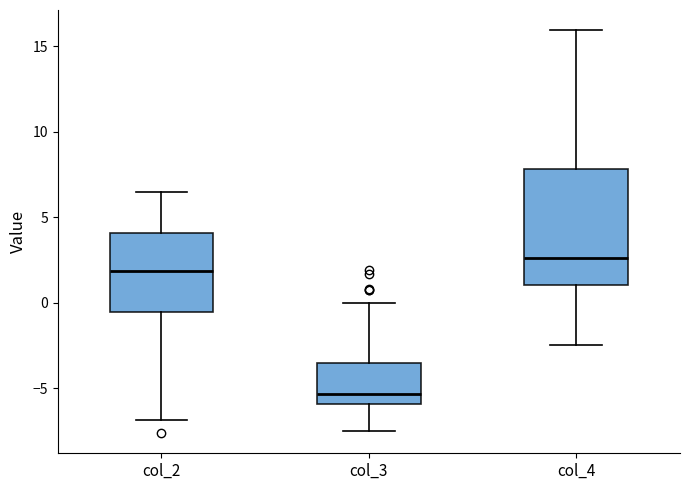

Which box is the tallest, from its lower edge to its upper edge?

col_4